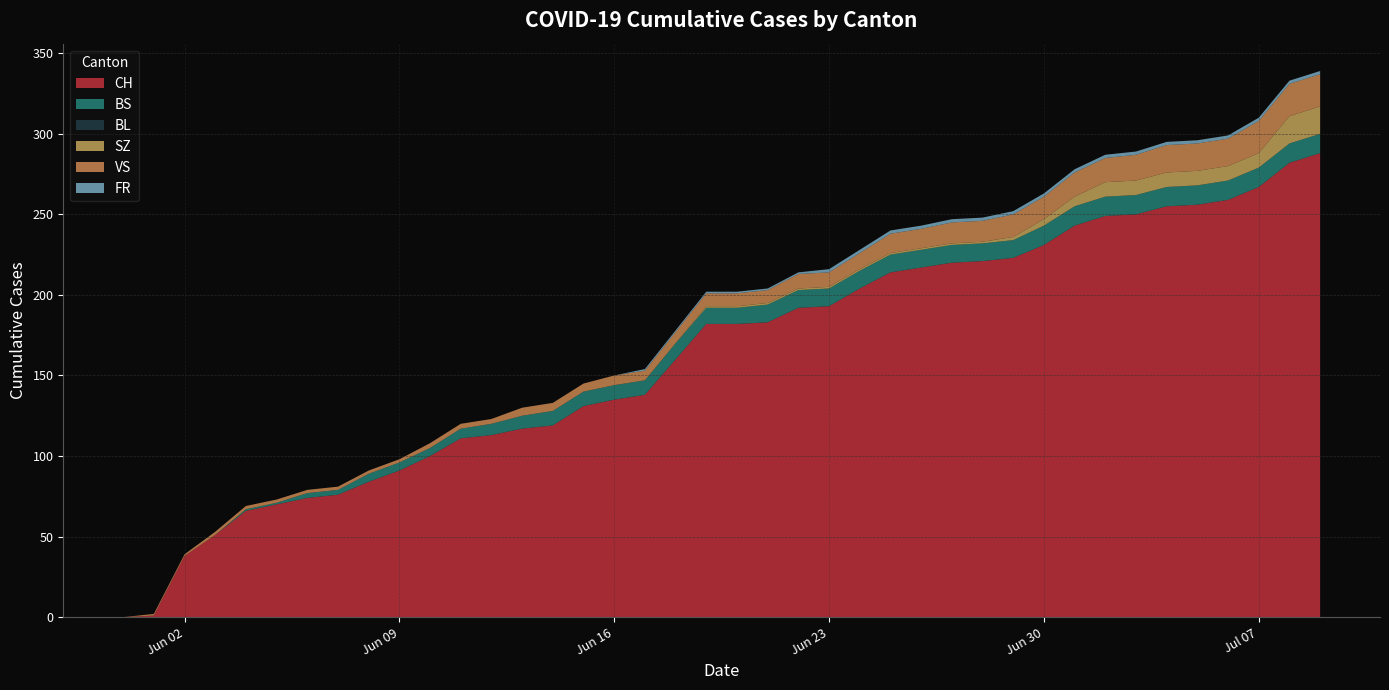

Reading left to right, extract all data points from this chart.

CH: 2020-05-31=0	2020-06-01=1	2020-06-02=38	2020-06-03=51	2020-06-04=66	2020-06-05=70	2020-06-06=74	2020-06-07=76	2020-06-08=84	2020-06-09=91	2020-06-10=100	2020-06-11=111	2020-06-12=113	2020-06-13=117	2020-06-14=119	2020-06-15=131	2020-06-16=135	2020-06-17=138	2020-06-18=160	2020-06-19=182	2020-06-20=182	2020-06-21=183	2020-06-22=192	2020-06-23=193	2020-06-24=204	2020-06-25=214	2020-06-26=217	2020-06-27=220	2020-06-28=221	2020-06-29=223	2020-06-30=231	2020-07-01=243	2020-07-02=249	2020-07-03=250	2020-07-04=255	2020-07-05=256	2020-07-06=259	2020-07-07=267	2020-07-08=282	2020-07-09=288
BS: 2020-05-31=0	2020-06-01=0	2020-06-02=0	2020-06-03=0	2020-06-04=1	2020-06-05=1	2020-06-06=3	2020-06-07=3	2020-06-08=5	2020-06-09=5	2020-06-10=5	2020-06-11=6	2020-06-12=7	2020-06-13=8	2020-06-14=9	2020-06-15=9	2020-06-16=9	2020-06-17=9	2020-06-18=10	2020-06-19=10	2020-06-20=10	2020-06-21=11	2020-06-22=11	2020-06-23=11	2020-06-24=11	2020-06-25=11	2020-06-26=11	2020-06-27=11	2020-06-28=11	2020-06-29=11	2020-06-30=12	2020-07-01=12	2020-07-02=12	2020-07-03=12	2020-07-04=12	2020-07-05=12	2020-07-06=12	2020-07-07=12	2020-07-08=12	2020-07-09=12
BL: 2020-05-31=0	2020-06-01=0	2020-06-02=0	2020-06-03=0	2020-06-04=0	2020-06-05=0	2020-06-06=0	2020-06-07=0	2020-06-08=0	2020-06-09=0	2020-06-10=0	2020-06-11=0	2020-06-12=0	2020-06-13=0	2020-06-14=0	2020-06-15=0	2020-06-16=0	2020-06-17=0	2020-06-18=0	2020-06-19=0	2020-06-20=0	2020-06-21=0	2020-06-22=0	2020-06-23=0	2020-06-24=0	2020-06-25=0	2020-06-26=0	2020-06-27=0	2020-06-28=0	2020-06-29=0	2020-06-30=0	2020-07-01=0	2020-07-02=0	2020-07-03=0	2020-07-04=0	2020-07-05=0	2020-07-06=0	2020-07-07=0	2020-07-08=0	2020-07-09=0
SZ: 2020-05-31=0	2020-06-01=0	2020-06-02=0	2020-06-03=0	2020-06-04=0	2020-06-05=0	2020-06-06=0	2020-06-07=0	2020-06-08=0	2020-06-09=0	2020-06-10=0	2020-06-11=0	2020-06-12=0	2020-06-13=0	2020-06-14=0	2020-06-15=0	2020-06-16=0	2020-06-17=0	2020-06-18=0	2020-06-19=1	2020-06-20=1	2020-06-21=1	2020-06-22=1	2020-06-23=1	2020-06-24=1	2020-06-25=1	2020-06-26=1	2020-06-27=1	2020-06-28=1	2020-06-29=2	2020-06-30=4	2020-07-01=6	2020-07-02=9	2020-07-03=9	2020-07-04=9	2020-07-05=9	2020-07-06=9	2020-07-07=9	2020-07-08=17	2020-07-09=17
VS: 2020-05-31=0	2020-06-01=1	2020-06-02=1	2020-06-03=2	2020-06-04=2	2020-06-05=2	2020-06-06=2	2020-06-07=2	2020-06-08=2	2020-06-09=2	2020-06-10=3	2020-06-11=3	2020-06-12=3	2020-06-13=5	2020-06-14=5	2020-06-15=5	2020-06-16=6	2020-06-17=6	2020-06-18=7	2020-06-19=8	2020-06-20=8	2020-06-21=8	2020-06-22=9	2020-06-23=9	2020-06-24=10	2020-06-25=12	2020-06-26=12	2020-06-27=13	2020-06-28=13	2020-06-29=14	2020-06-30=14	2020-07-01=15	2020-07-02=15	2020-07-03=16	2020-07-04=17	2020-07-05=17	2020-07-06=17	2020-07-07=20	2020-07-08=20	2020-07-09=20
FR: 2020-05-31=0	2020-06-01=0	2020-06-02=0	2020-06-03=0	2020-06-04=0	2020-06-05=0	2020-06-06=0	2020-06-07=0	2020-06-08=0	2020-06-09=0	2020-06-10=0	2020-06-11=0	2020-06-12=0	2020-06-13=0	2020-06-14=0	2020-06-15=0	2020-06-16=0	2020-06-17=1	2020-06-18=1	2020-06-19=1	2020-06-20=1	2020-06-21=1	2020-06-22=1	2020-06-23=2	2020-06-24=2	2020-06-25=2	2020-06-26=2	2020-06-27=2	2020-06-28=2	2020-06-29=2	2020-06-30=2	2020-07-01=2	2020-07-02=2	2020-07-03=2	2020-07-04=2	2020-07-05=2	2020-07-06=2	2020-07-07=2	2020-07-08=2	2020-07-09=2